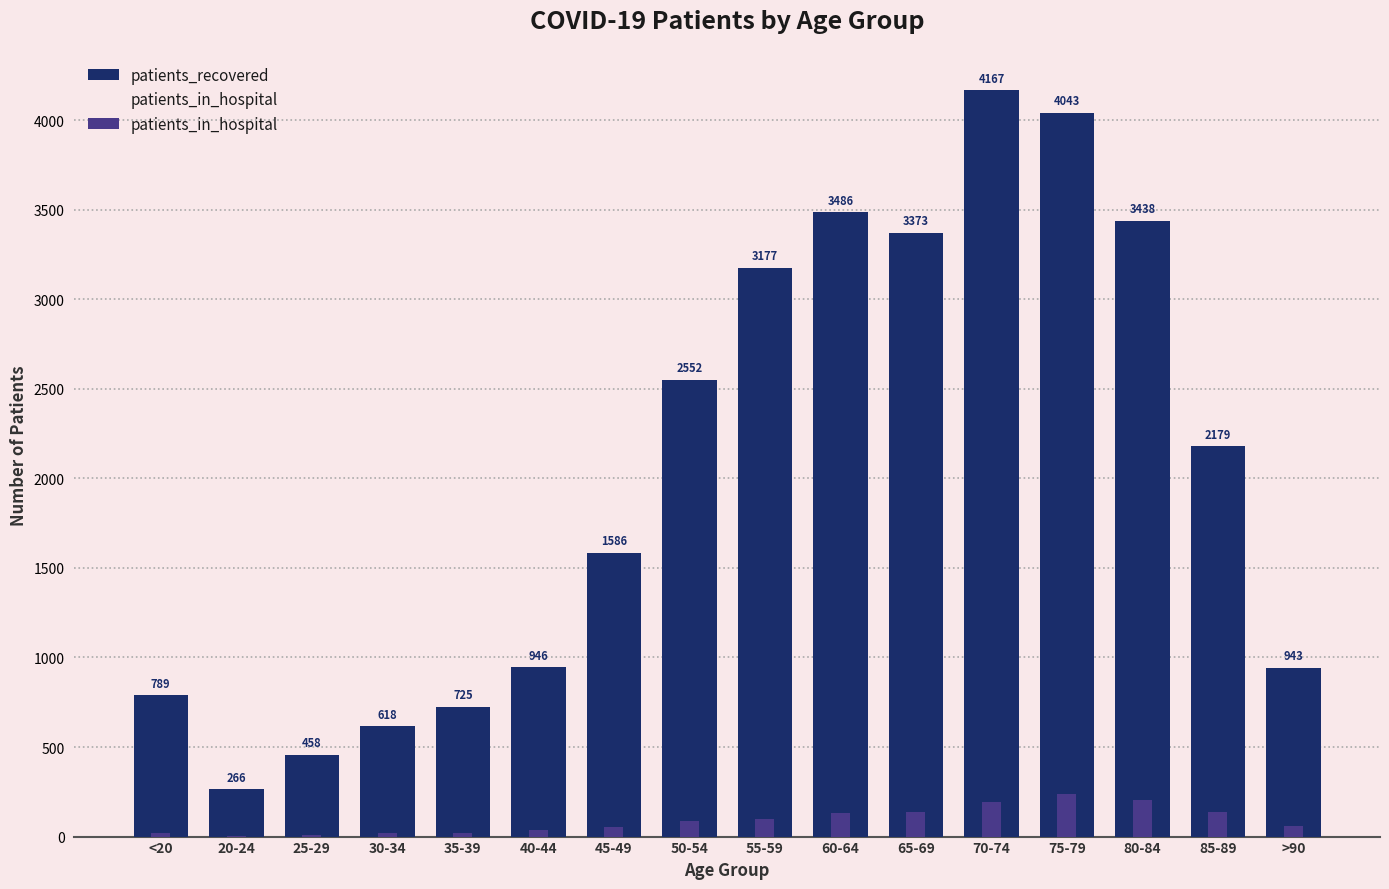

What is the value of the patients_recovered bar at the 9th from the left?

3177